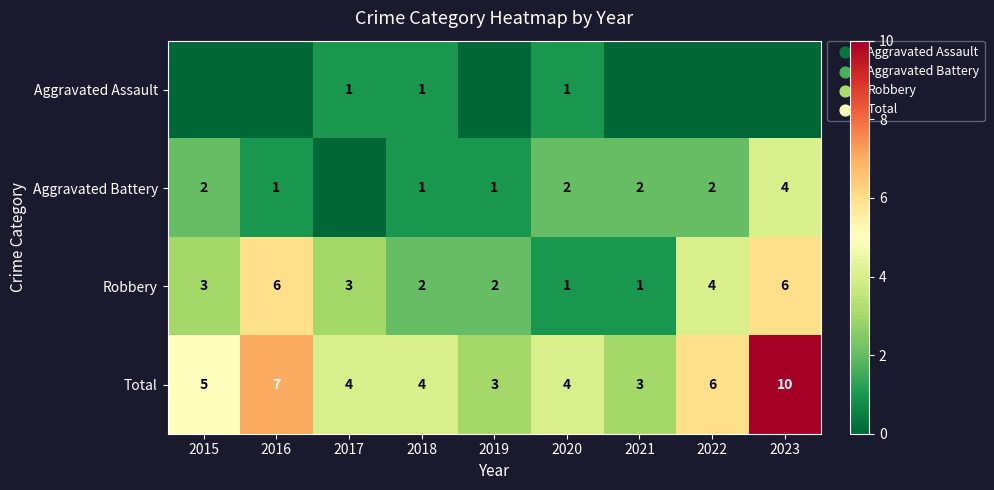

Is the value of Total at 2023 greater than the value of Aggravated Battery at 2016?

Yes